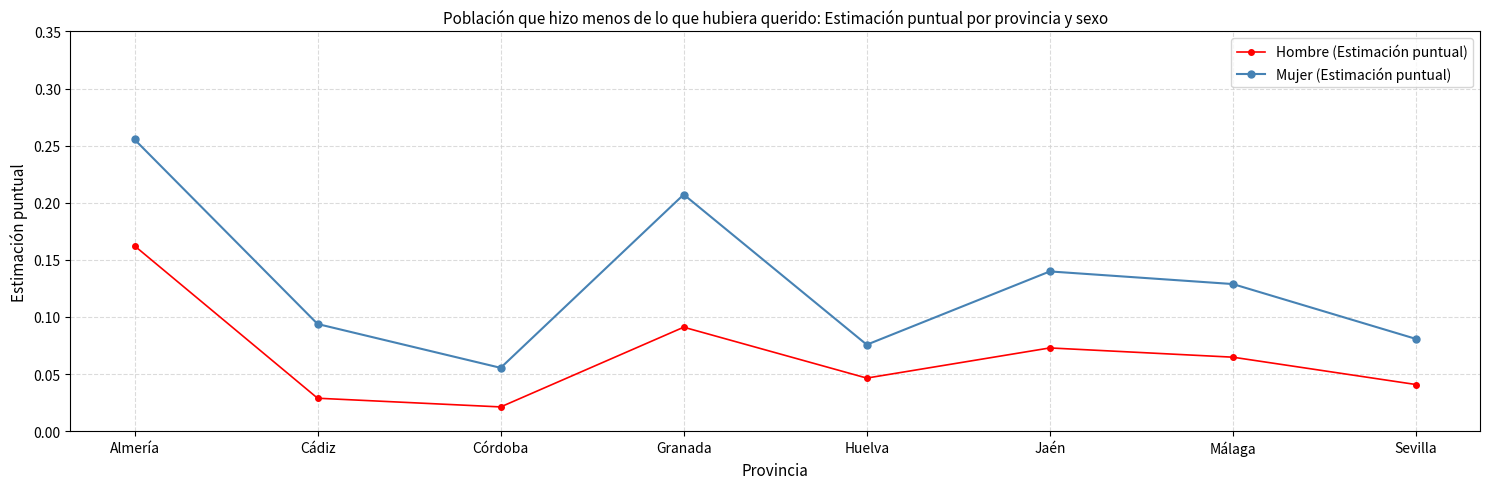

How many categories are shown in the chart?

8